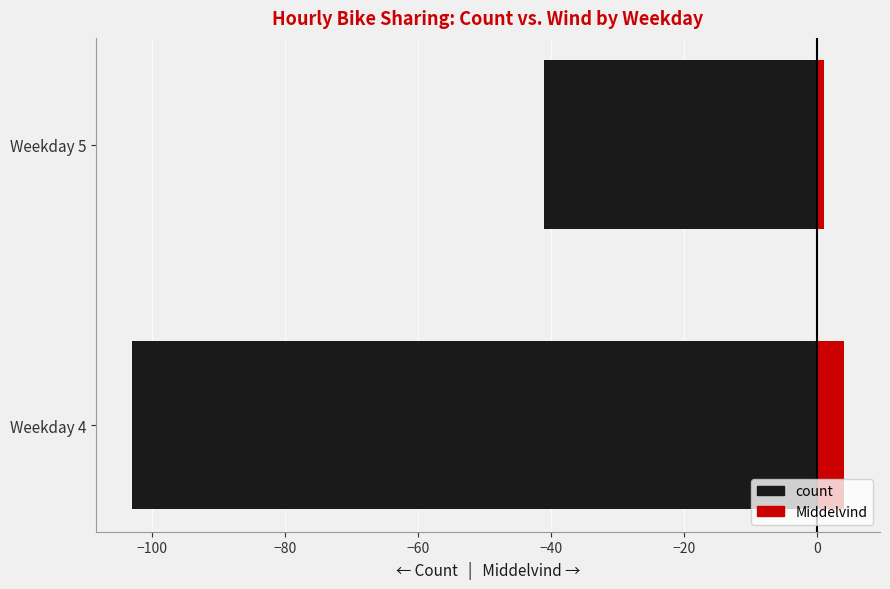

Which has a higher value, Weekday 4 or Weekday 5?

Weekday 5